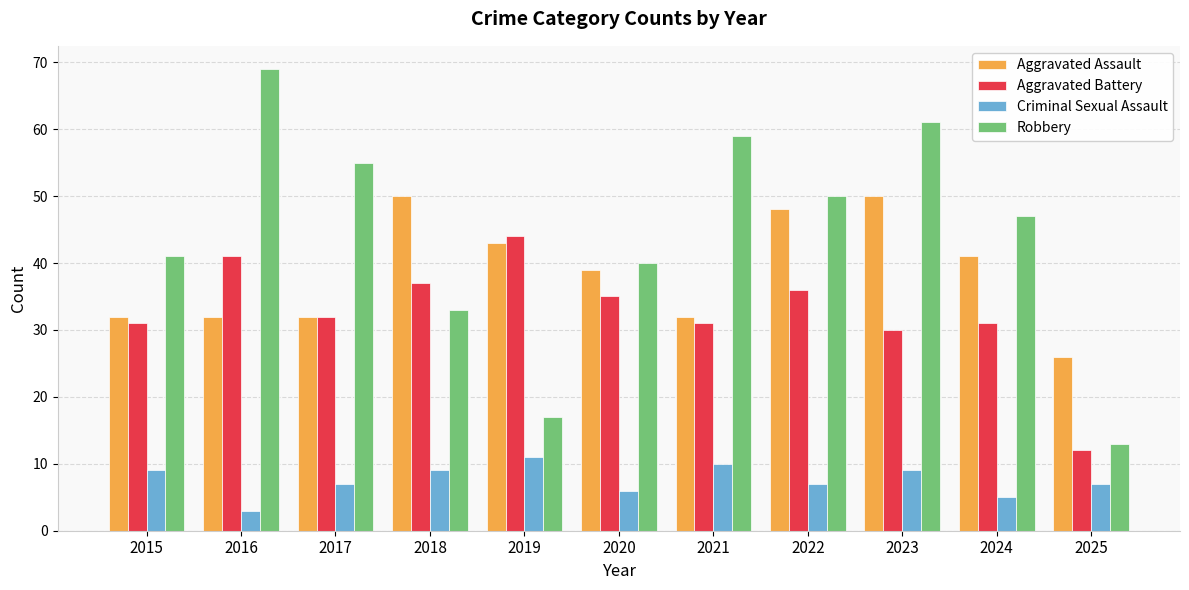

Reading right to left, what are all the values shown in this chart?

Aggravated Assault: 26	41	50	48	32	39	43	50	32	32	32
Aggravated Battery: 12	31	30	36	31	35	44	37	32	41	31
Criminal Sexual Assault: 7	5	9	7	10	6	11	9	7	3	9
Robbery: 13	47	61	50	59	40	17	33	55	69	41